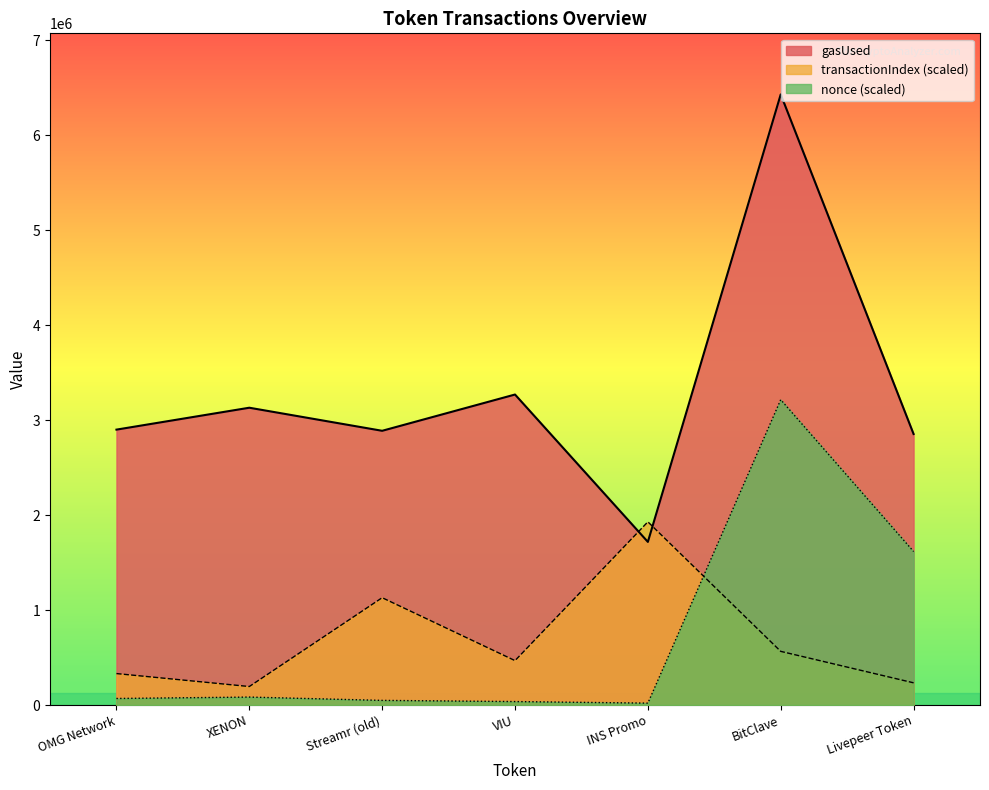

Reading right to left, what are all the values shown in this chart?

gasUsed: 2854515.0	6431716.0	1718051.0	3270460.0	2888417.0	3131435.0	2900749.0
transactionIndex: 233880.6	565211.4	1929514.8	467761.2	1130422.8	194900.5	331330.8
nonce: 1616816.1	3215858.0	19895.0	36457.4	48778.2	83687.0	68976.2